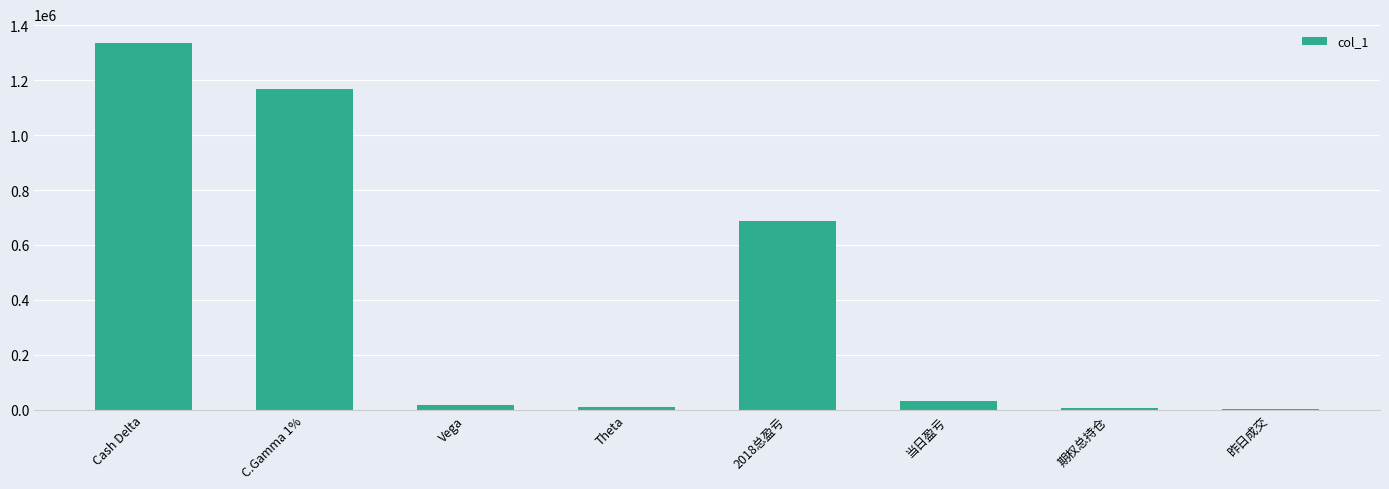

Which category has the highest value across all series?

Cash Delta